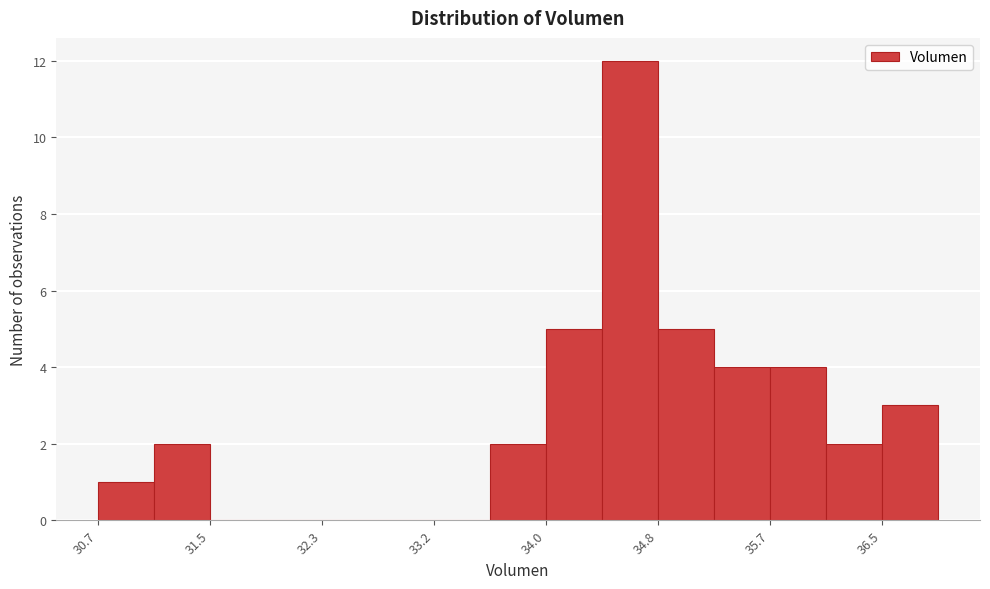

Reading left to right, transcribe this chart: for each bar, give the range it covers on the x-axis and its height. Neither the bar edges nor the heights are printed on the chart, so give them approximately, as read against the axes.

30.7 to 31.1: 1
31.1 to 31.5: 2
31.5 to 31.9: 0
31.9 to 32.3: 0
32.3 to 32.8: 0
32.8 to 33.2: 0
33.2 to 33.6: 0
33.6 to 34.0: 2
34.0 to 34.4: 5
34.4 to 34.8: 12
34.8 to 35.2: 5
35.2 to 35.7: 4
35.7 to 36.1: 4
36.1 to 36.5: 2
36.5 to 36.9: 3